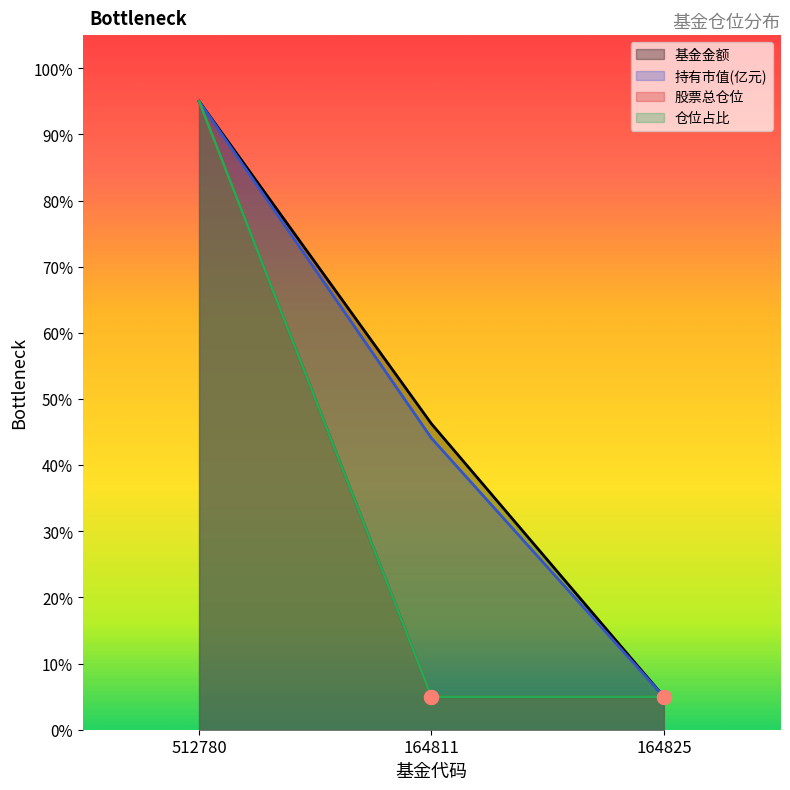

List the labels in order of 仓位占比 value, largest first.

512780, 164811, 164825